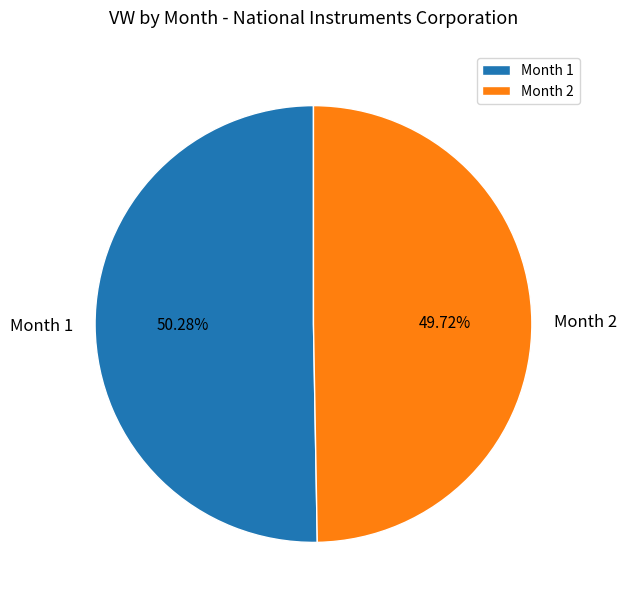

Which has a higher value, Month 1 or Month 2?

Month 1